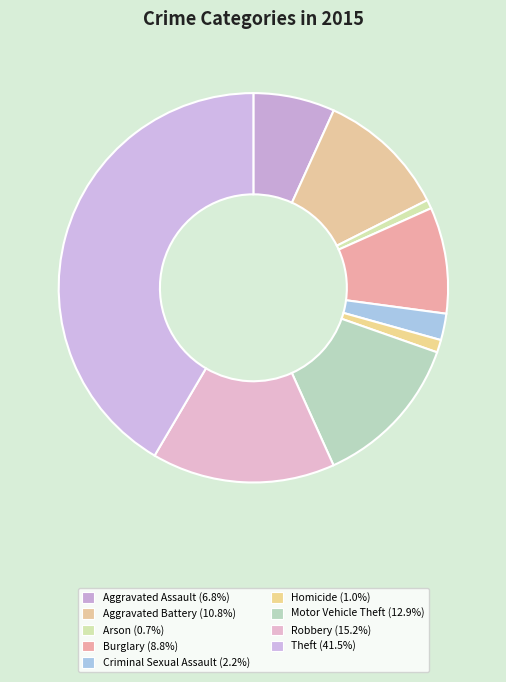

What percentage is the Robbery slice, to the nearest percent?

15%